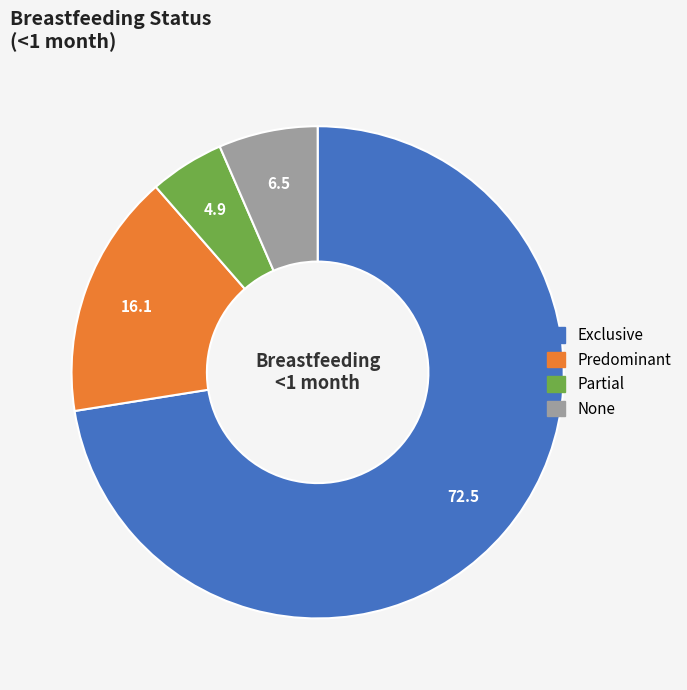

Which category has the smallest portion of the pie?

Partial